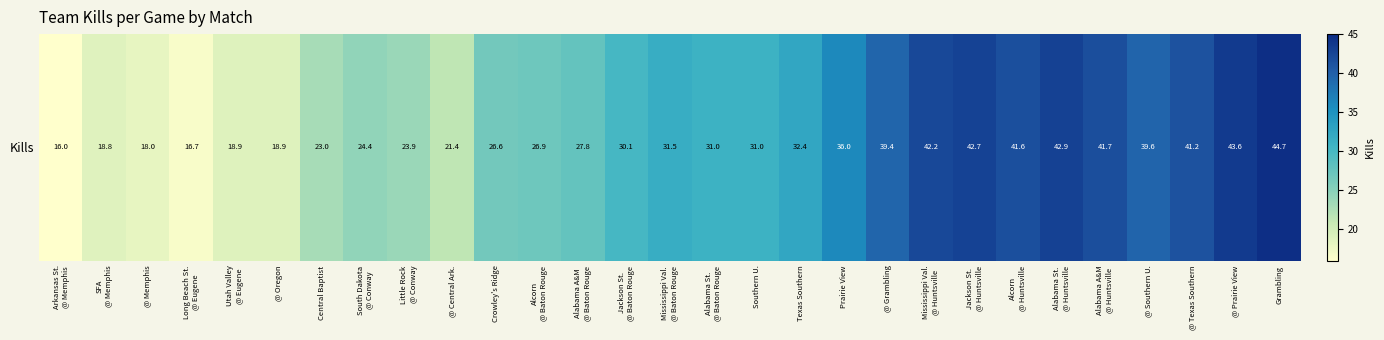

The chart shows a value of 11.1 at Alabama A&M
@ Baton Rouge. True or false?

False